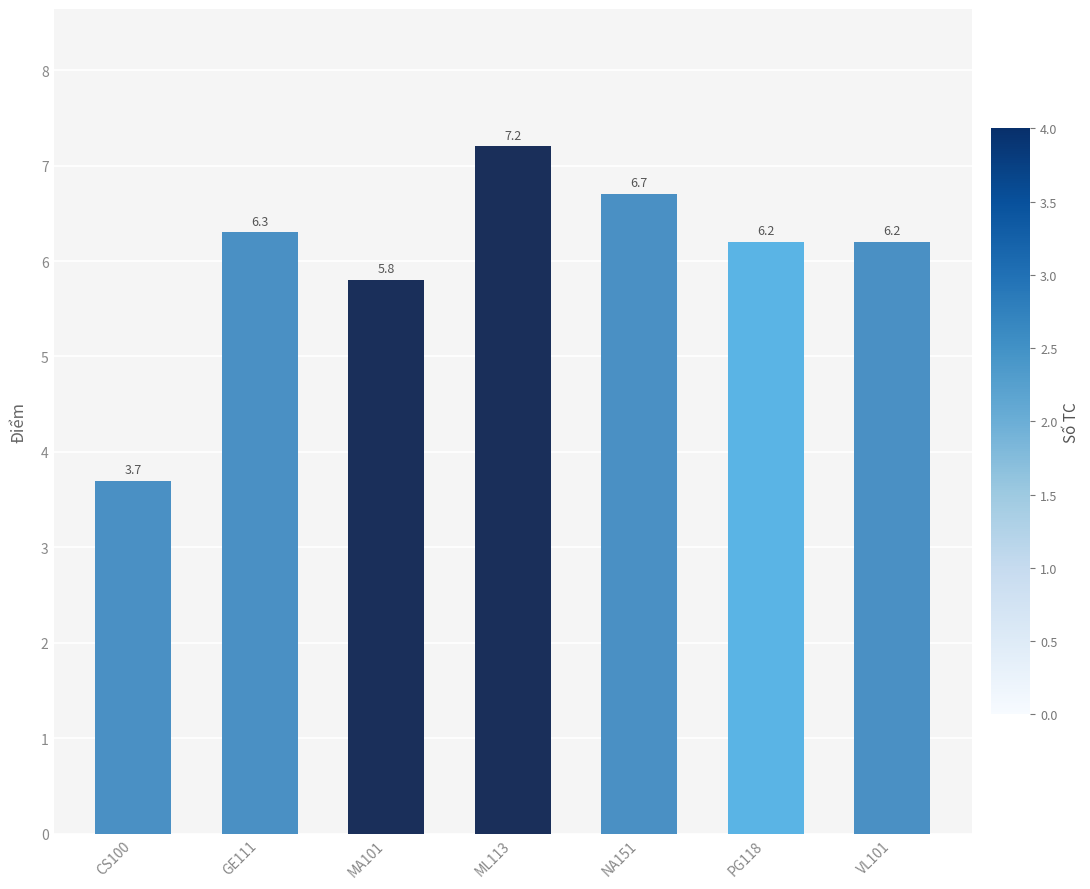

What is the smallest value displayed?

3.7